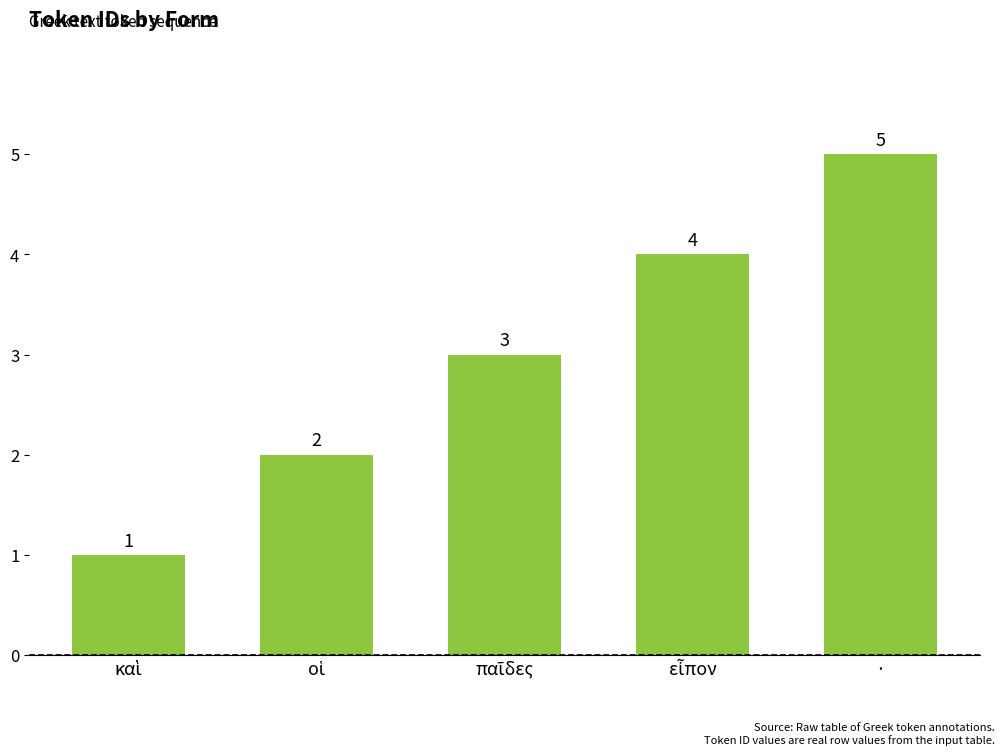

How many values are between 2 and 4?

3